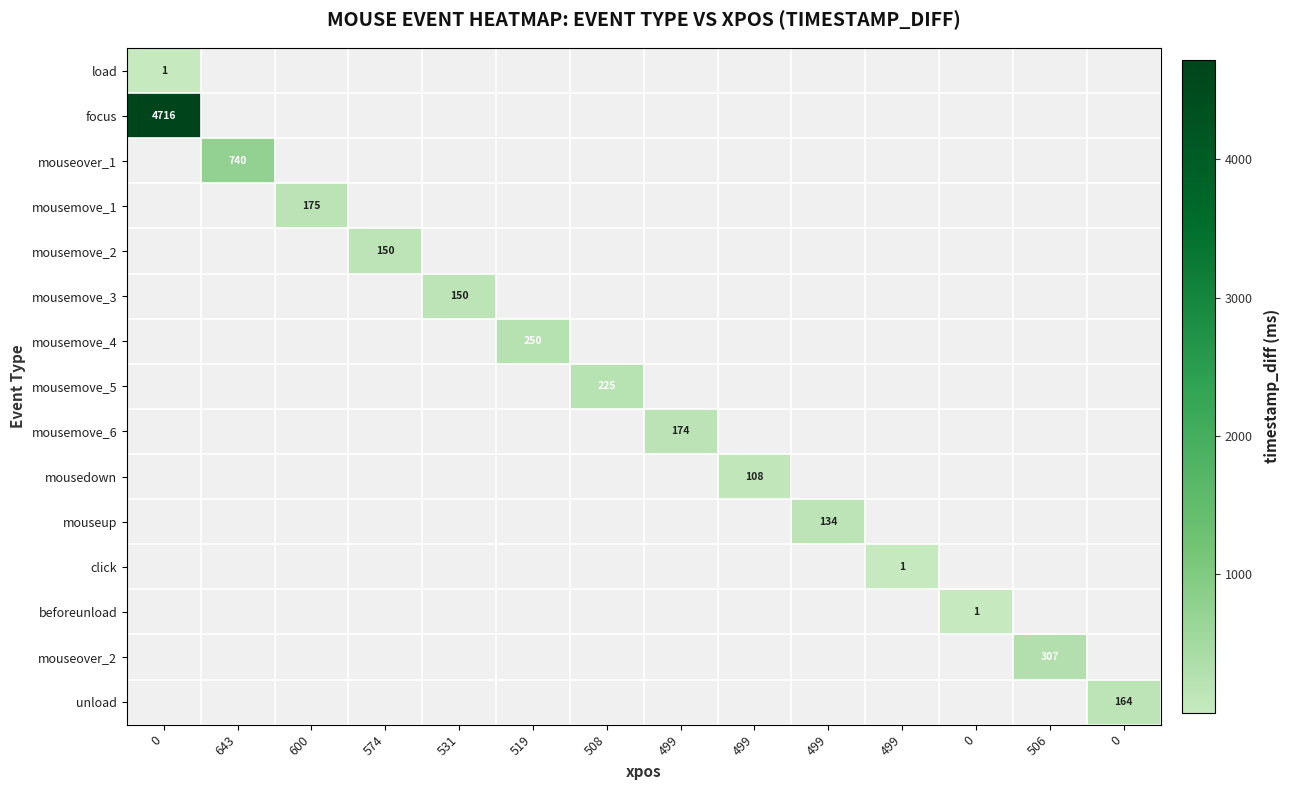

What is the total value across all series at 499?

174